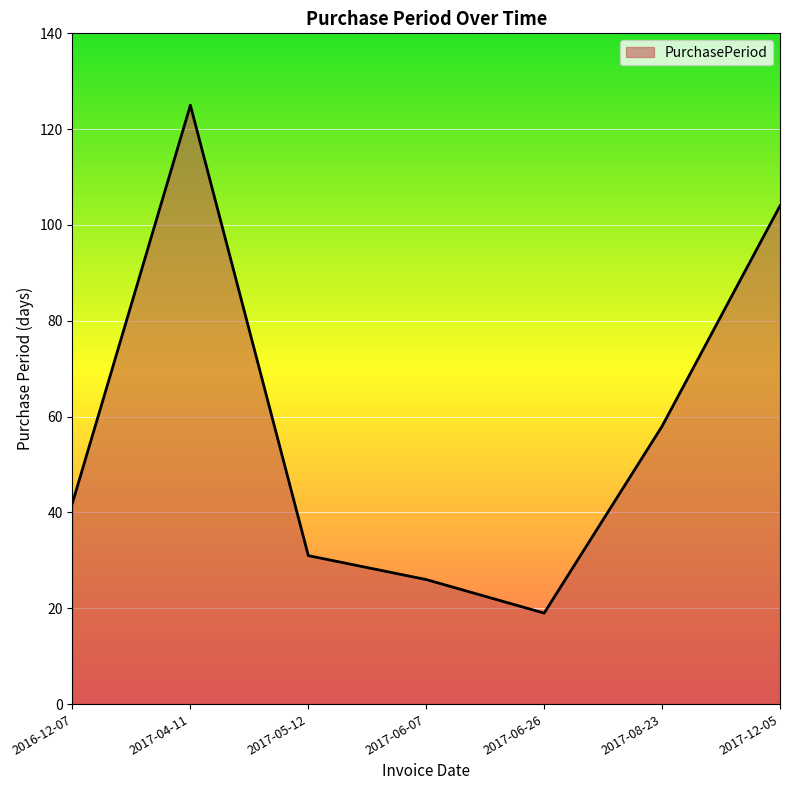

What position from the left is 2017-05-12?

3